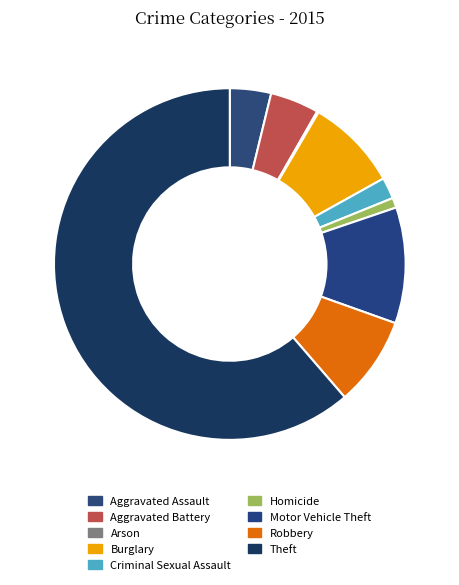

What is the total percentage of Burglary and Aggravated Assault?

12.3%